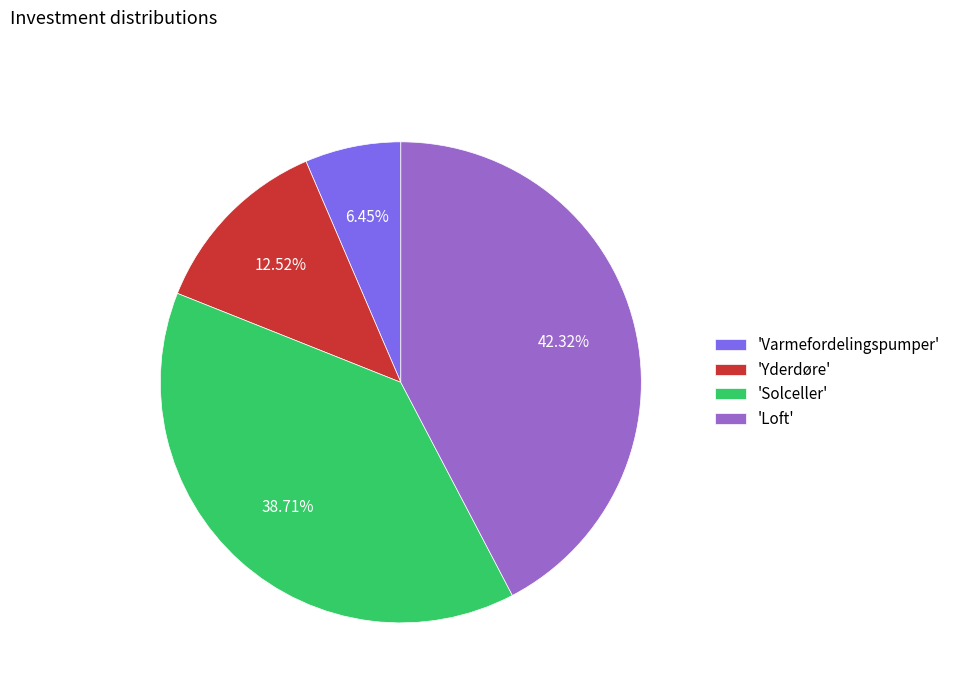

Does any single category account for the majority?

No